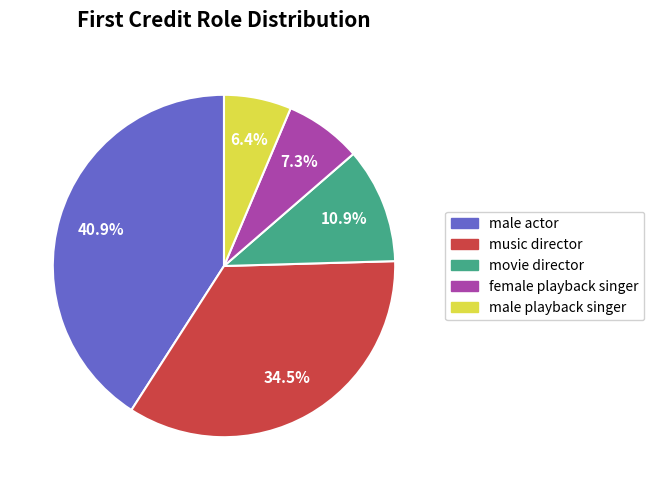

What percentage do male playback singer and male actor together represent?

47.3%